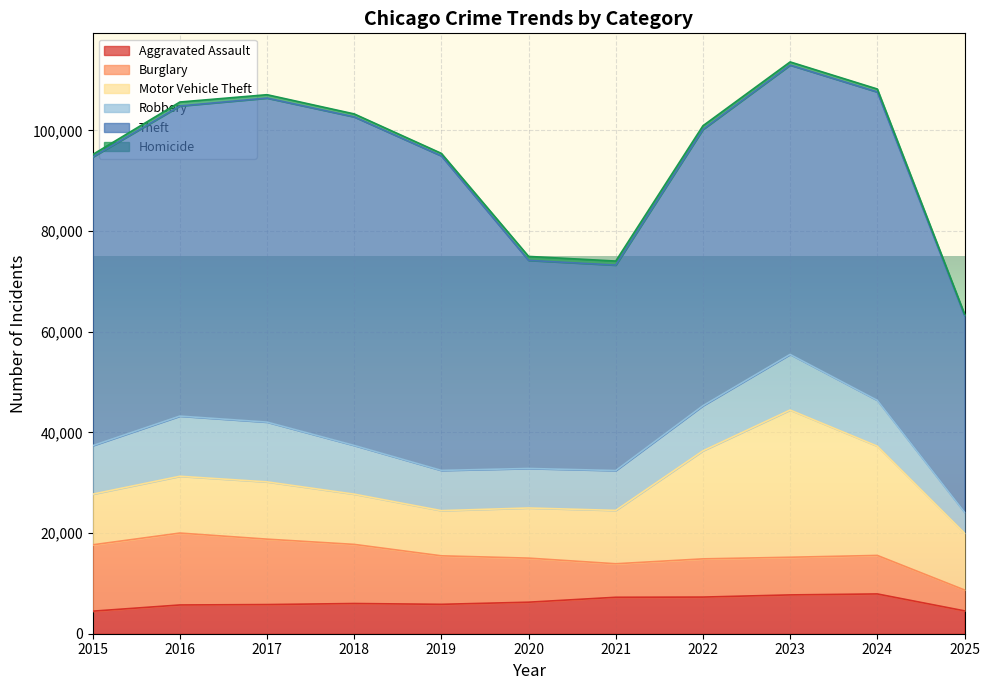

Rank the series by their maximum value, from highest to lowest.

Theft, Motor Vehicle Theft, Burglary, Robbery, Aggravated Assault, Homicide